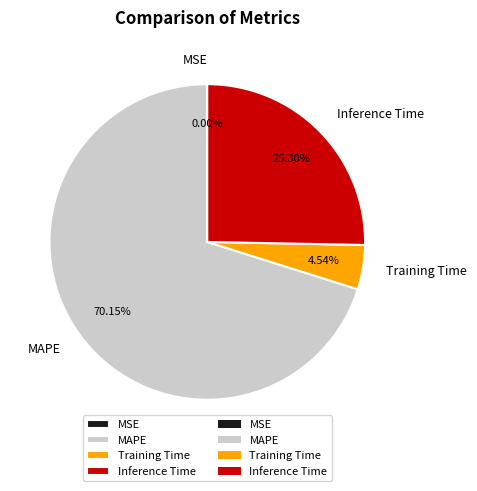

Approximately how many times larger is the value at Inference Time compared to MAPE?

0.4